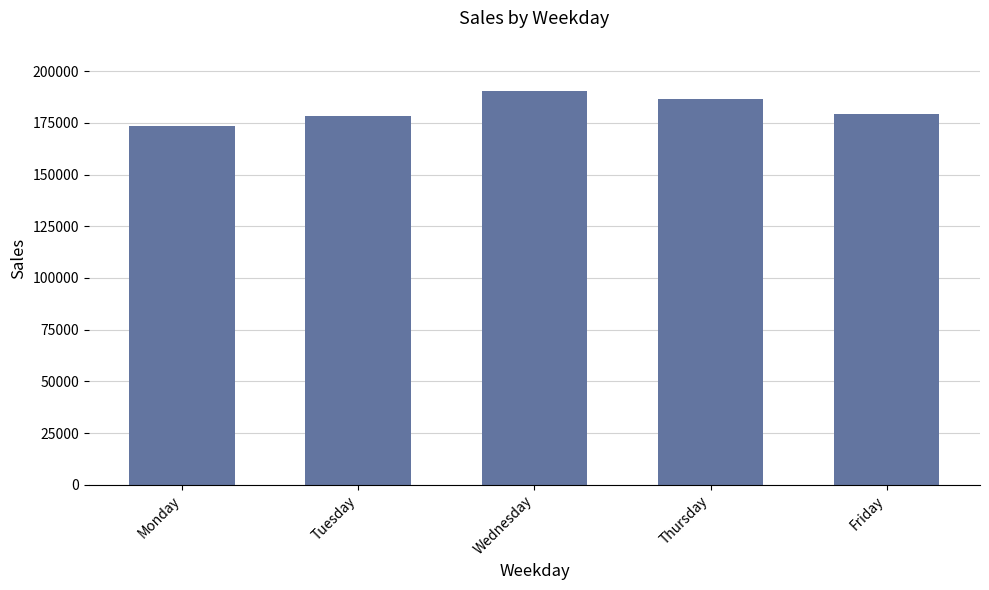

What is the value of the 5th bar from the left?

179158.5